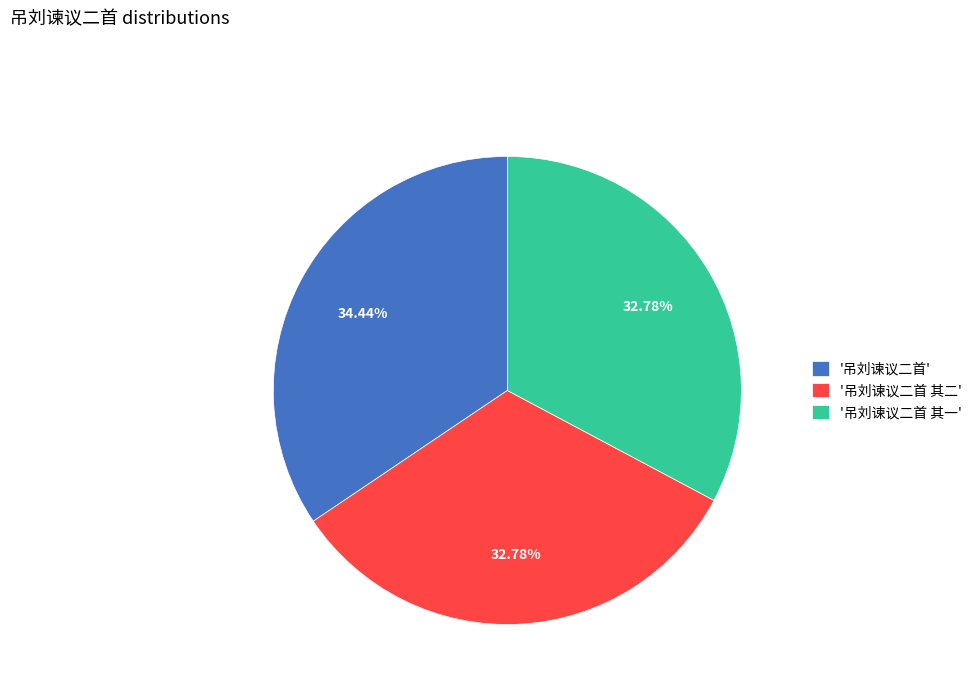

Between '吊刘谏议二首 其一' and '吊刘谏议二首', which is larger?

'吊刘谏议二首'